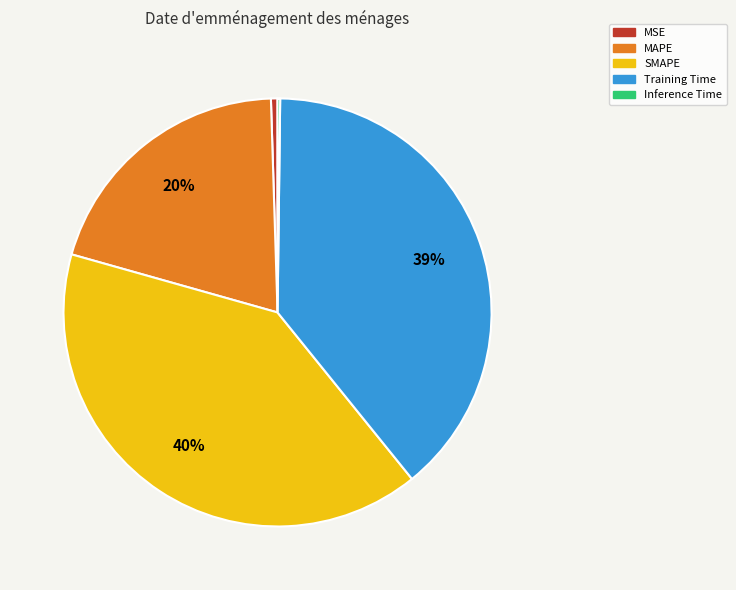

To the nearest percent, what portion does SMAPE represent?

40%